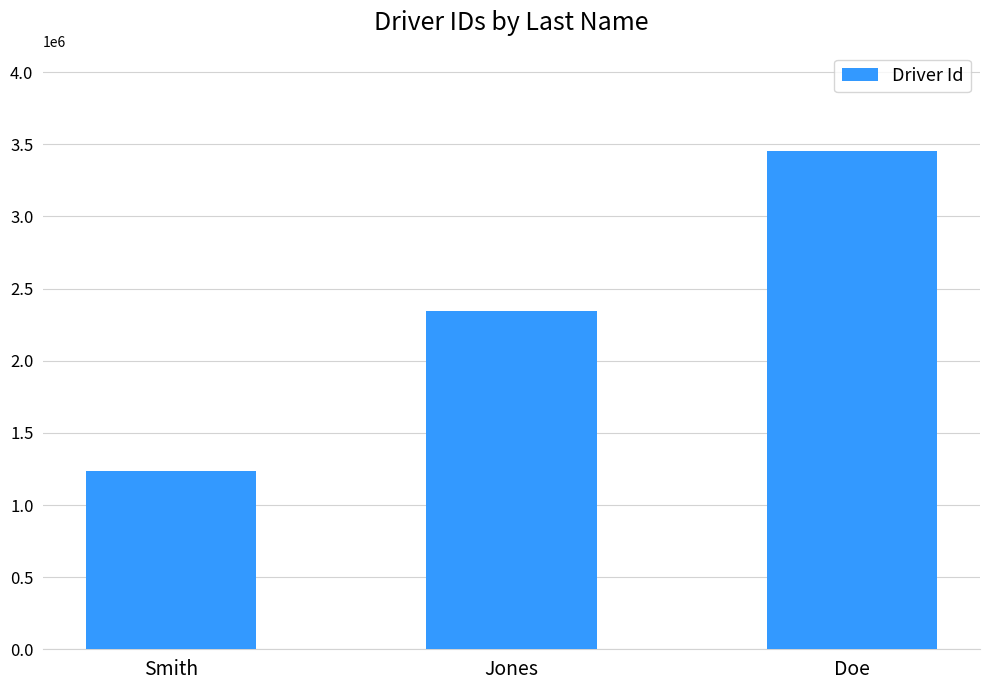

What is the value of the 1st bar from the left?

1234567